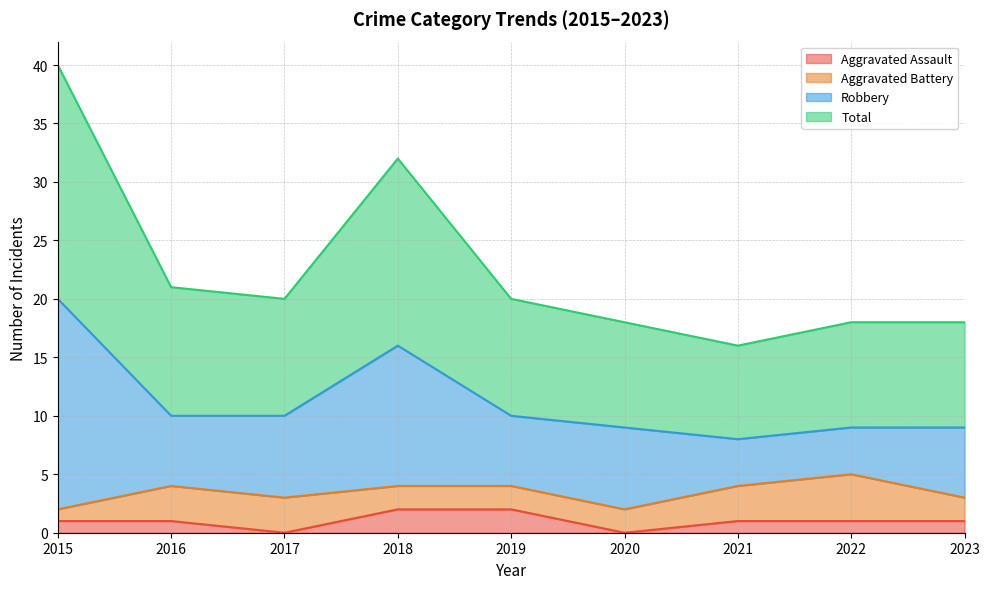

What is the average value of the Aggravated Assault series?

1